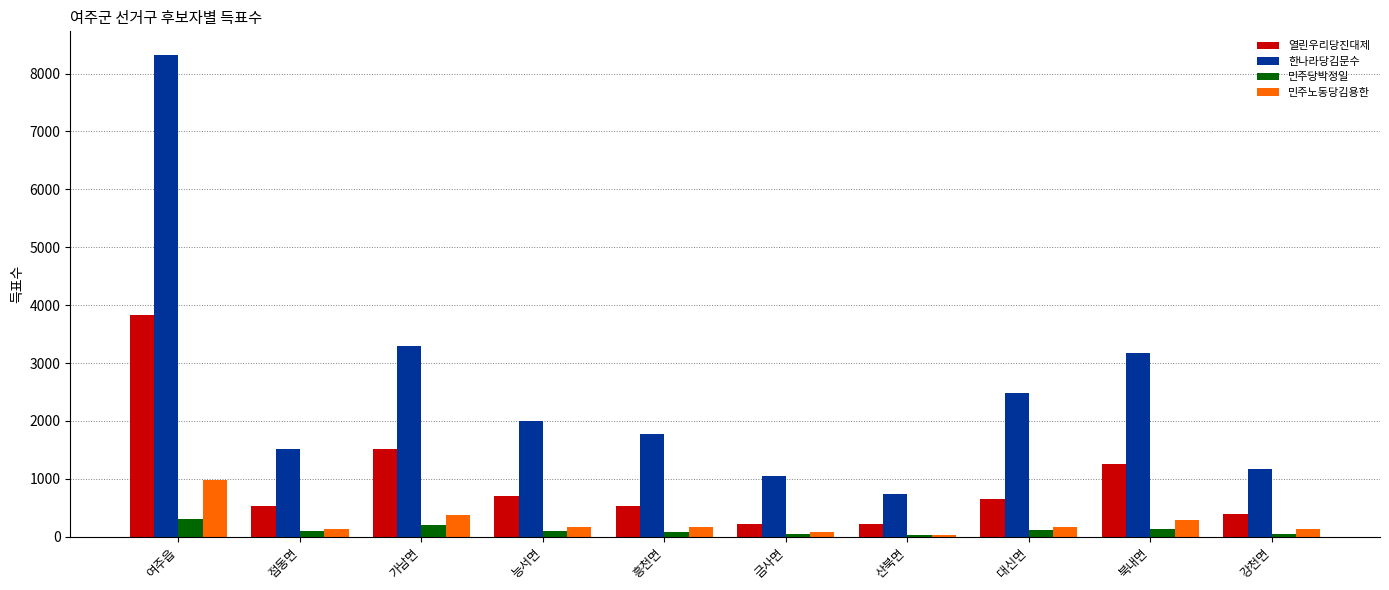

What is the value of the 민주당박정일 bar at the 7th from the left?

35